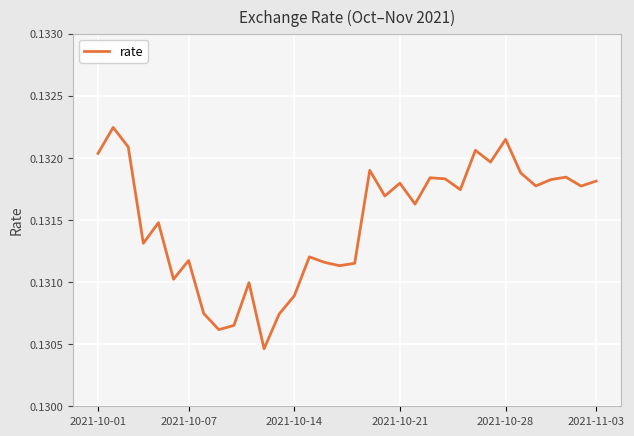

What is the minimum value shown in the chart?

0.1